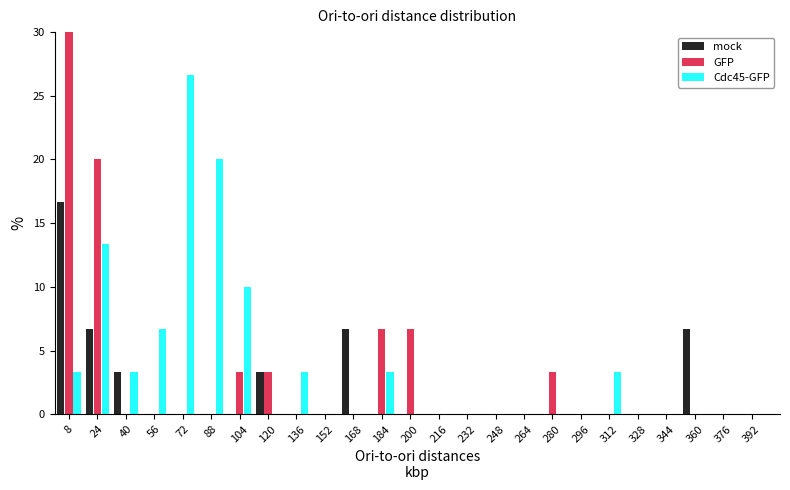

Which series changed the most between 200 and 216?

GFP